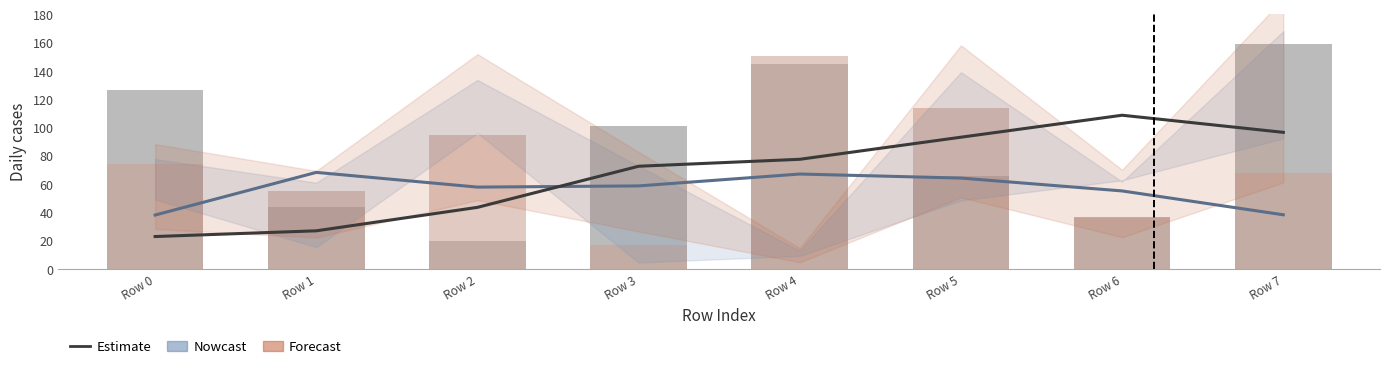

What is the approximate value of col_1 at Row 6?

36.8